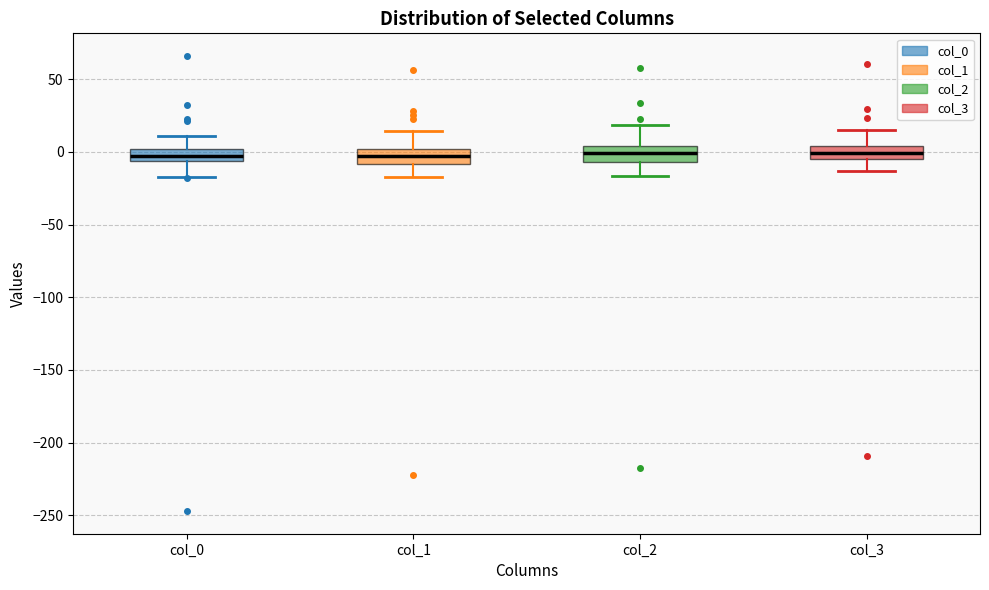

Where does the lower whisker of the box for col_2 end on the y-axis? The values are not printed on the chart, so give them approximately, as read against the axis.

-15